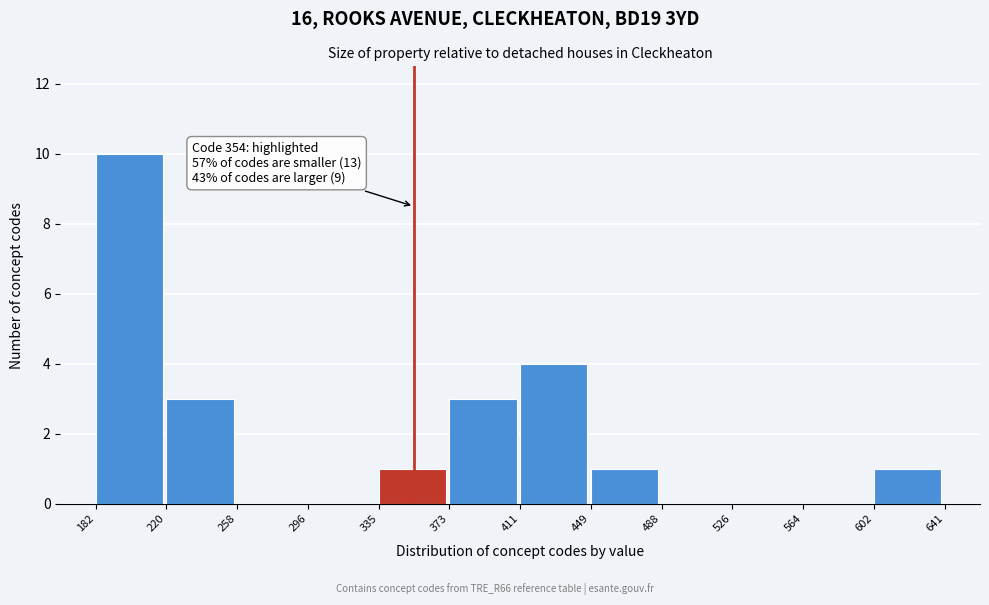

Over which range of the x-axis is the bar tallest?

182 to 220